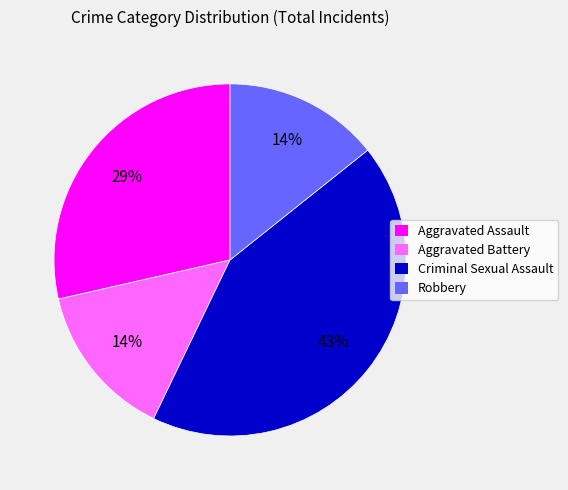

What is the largest slice in the pie chart?

Criminal Sexual Assault